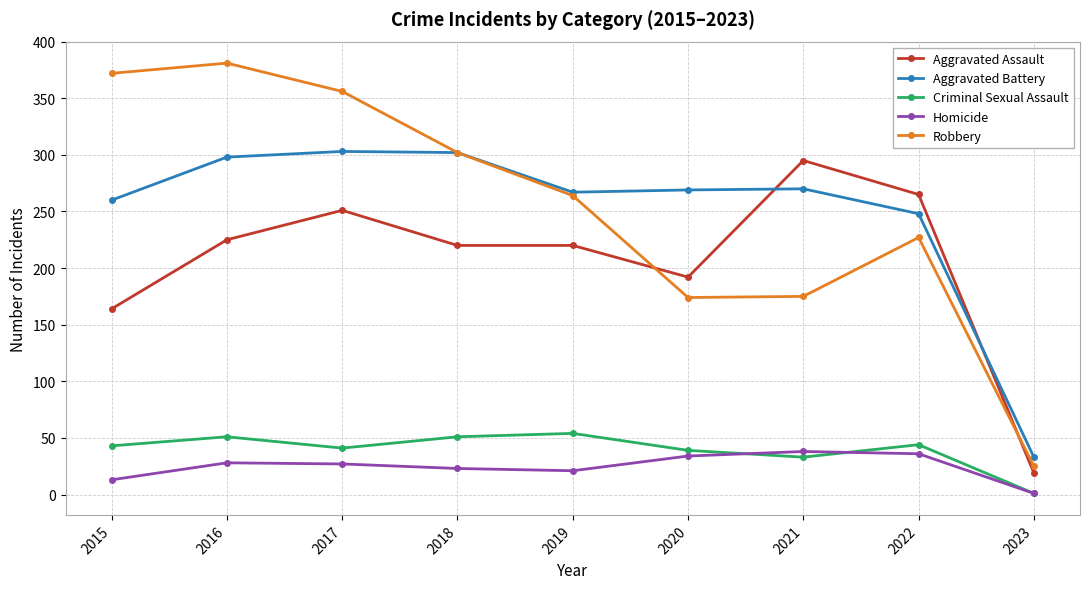

The Aggravated Battery series shows 33 at 2023. True or false?

True